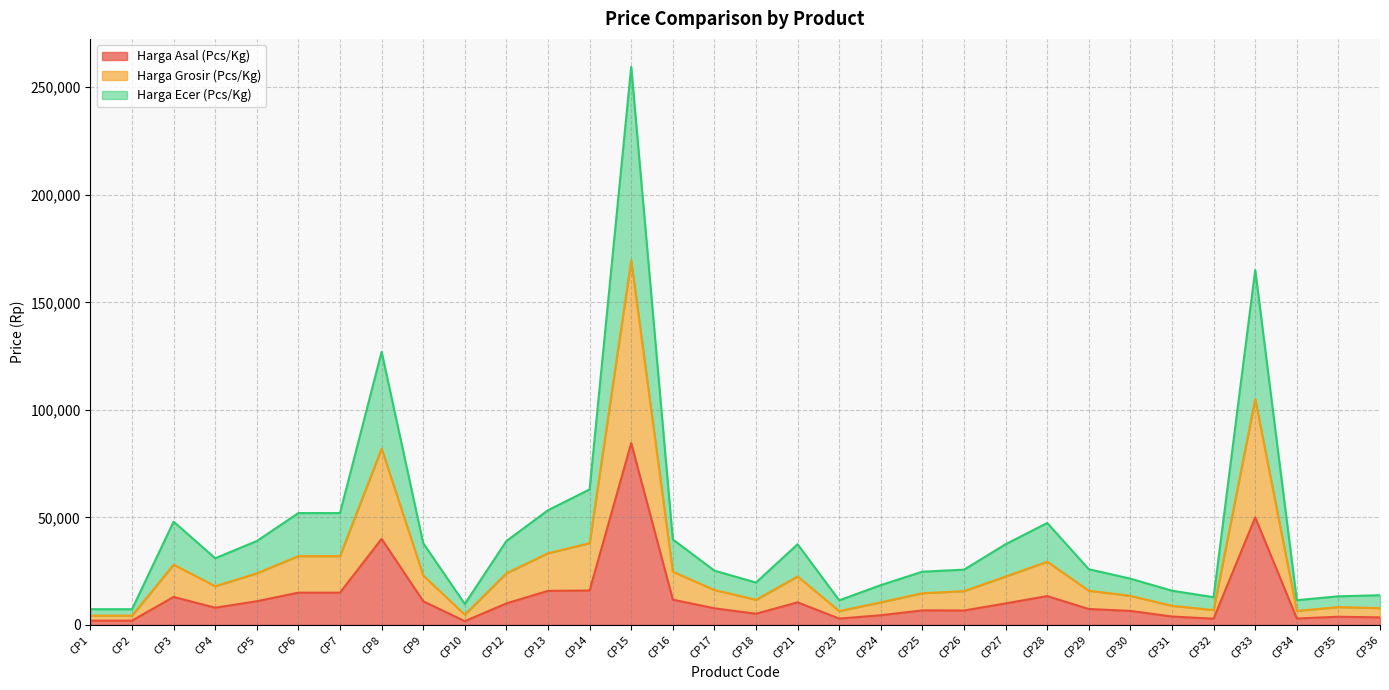

Is the value of Harga Ecer (Pcs/Kg) at CP32 greater than the value of Harga Asal (Pcs/Kg) at CP23?

Yes